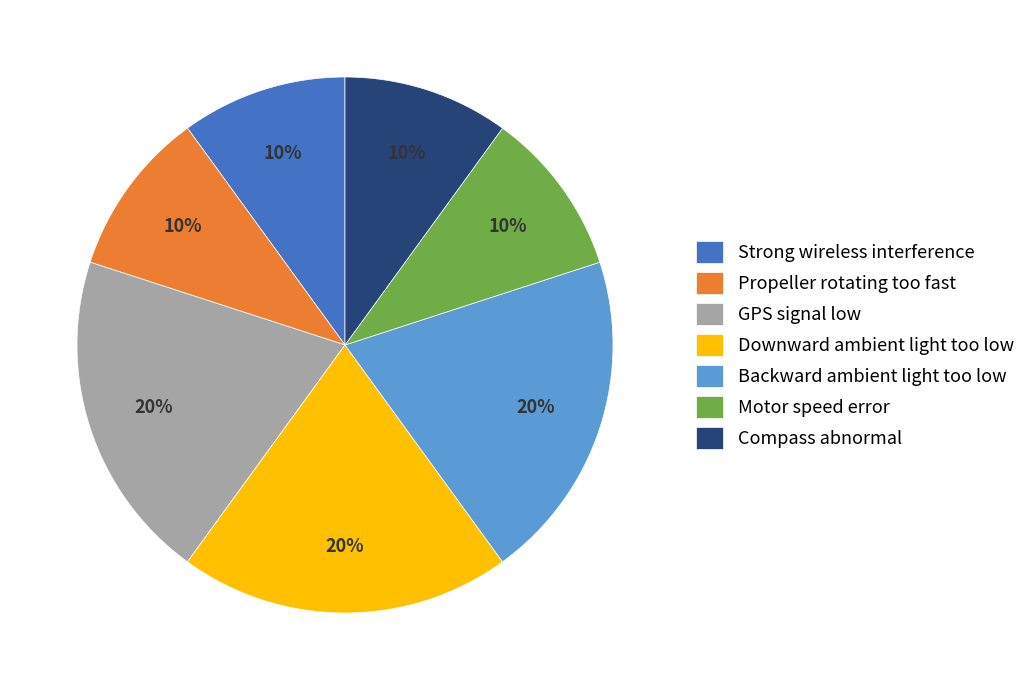

Approximately how many times larger is the value at Backward ambient light too low compared to Motor speed error?

2.0